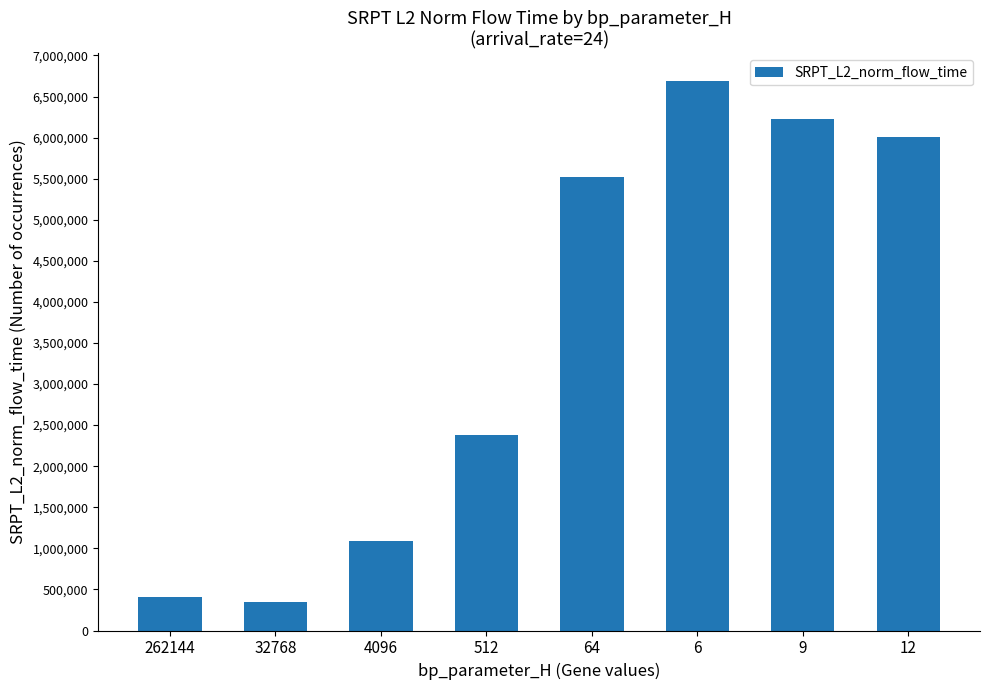

Reading left to right, transcribe all the data shown in this chart.

262144=403789.1	32768=347422.8	4096=1087223.7	512=2381257.2	64=5514730.7	6=6690624.6	9=6229350.9	12=6003123.4